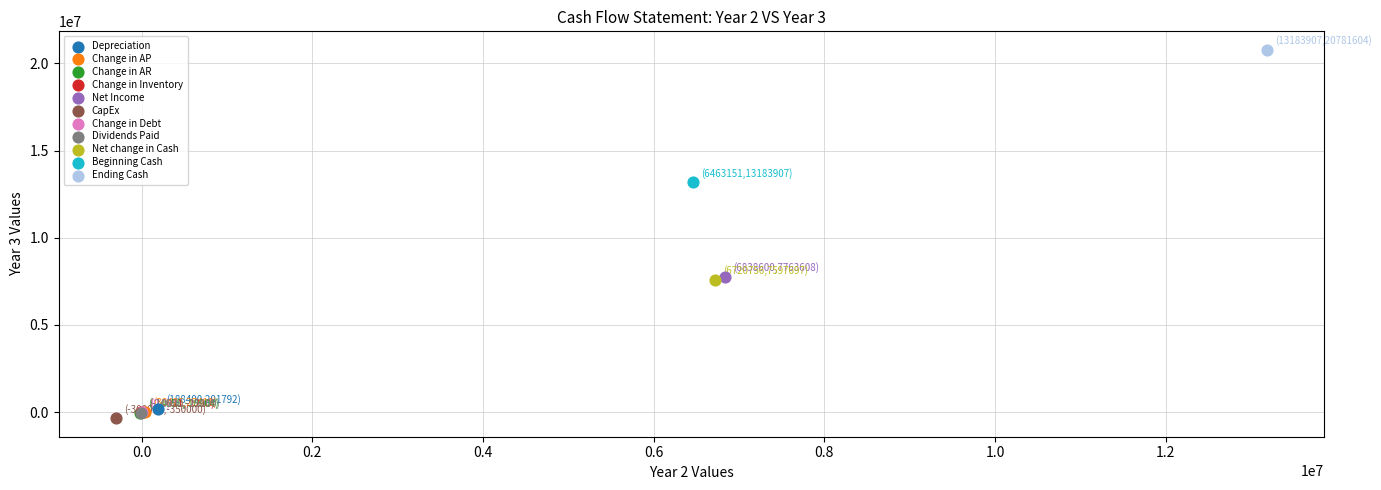

What are all the series names shown in the legend?

Depreciation, Change in AP, Change in AR, Change in Inventory, Net Income, CapEx, Change in Debt, Dividends Paid, Net change in Cash, Beginning Cash, Ending Cash